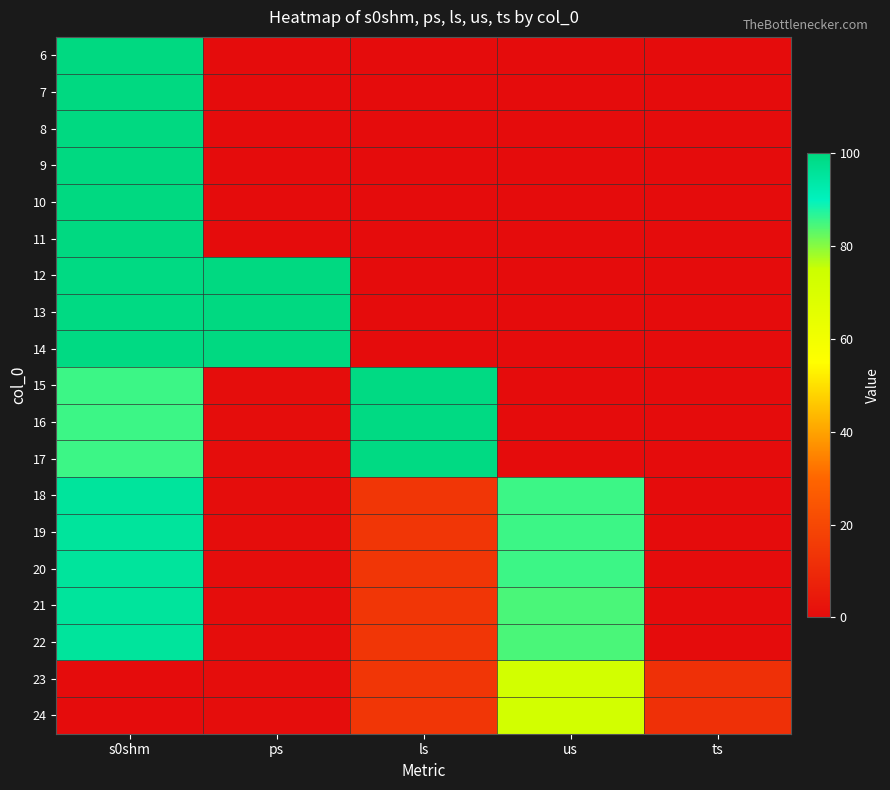

At how many categories does at least one series exceed 44?

4